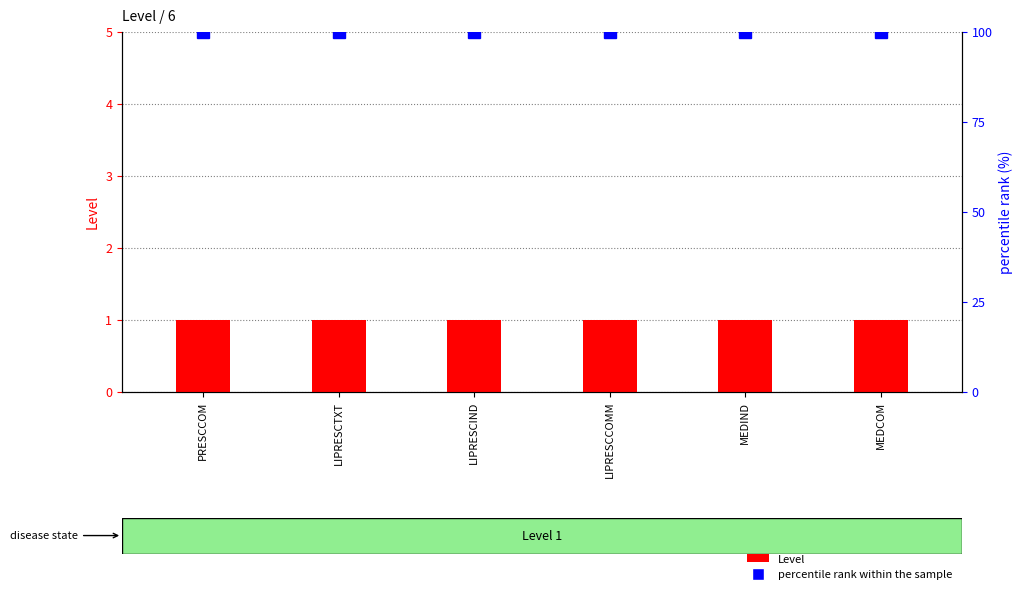

What is the sum of all Level values?

6